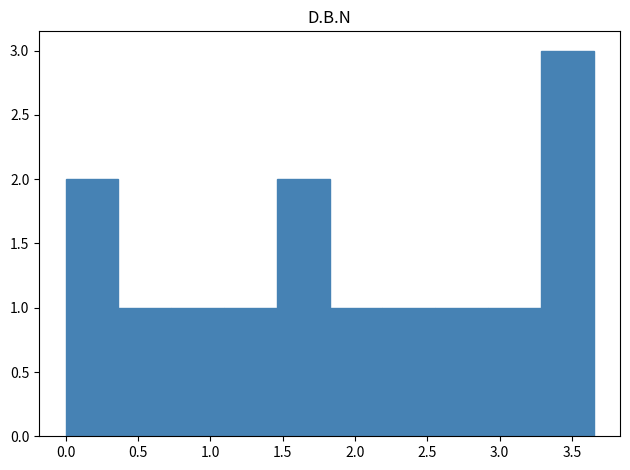

What is the height of the bar covering 1.095 to 1.460 on the x-axis? Neither the bar edges nor the heights are printed on the chart, so give them approximately, as read against the axes.

1